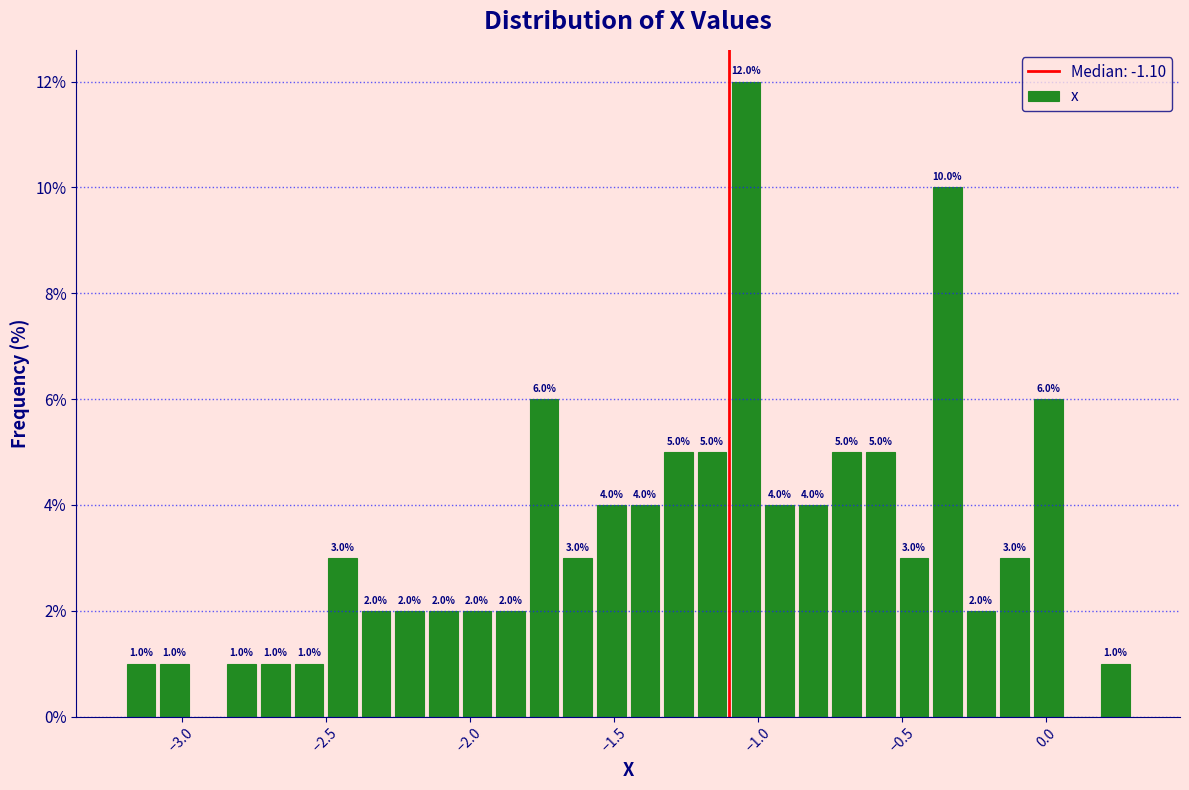

Around what value on the x-axis is the tallest bar? Give the approximate position of its centre, as read against the axis.

-1.05